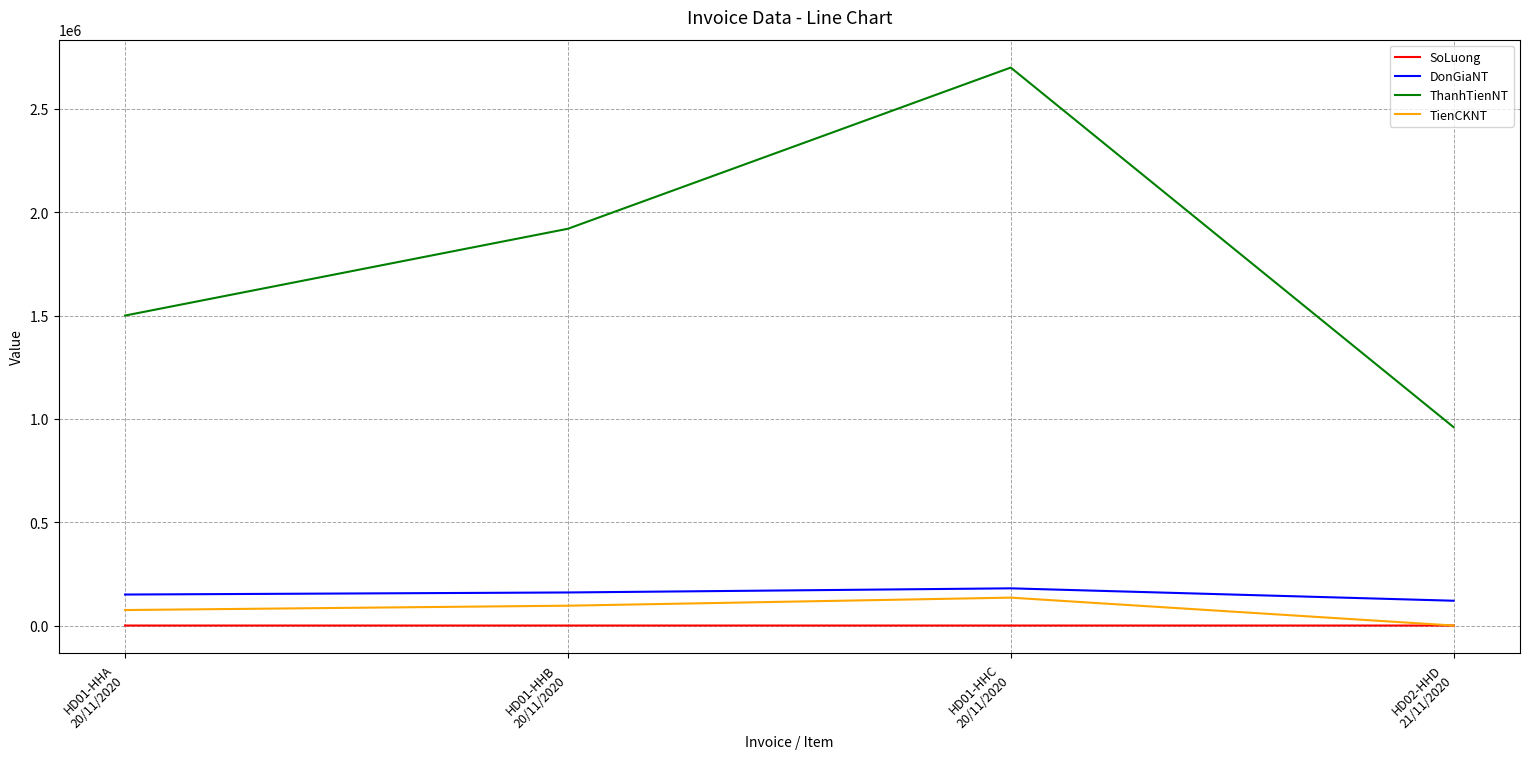

True or false: ThanhTienNT and DonGiaNT cross at least once.

False